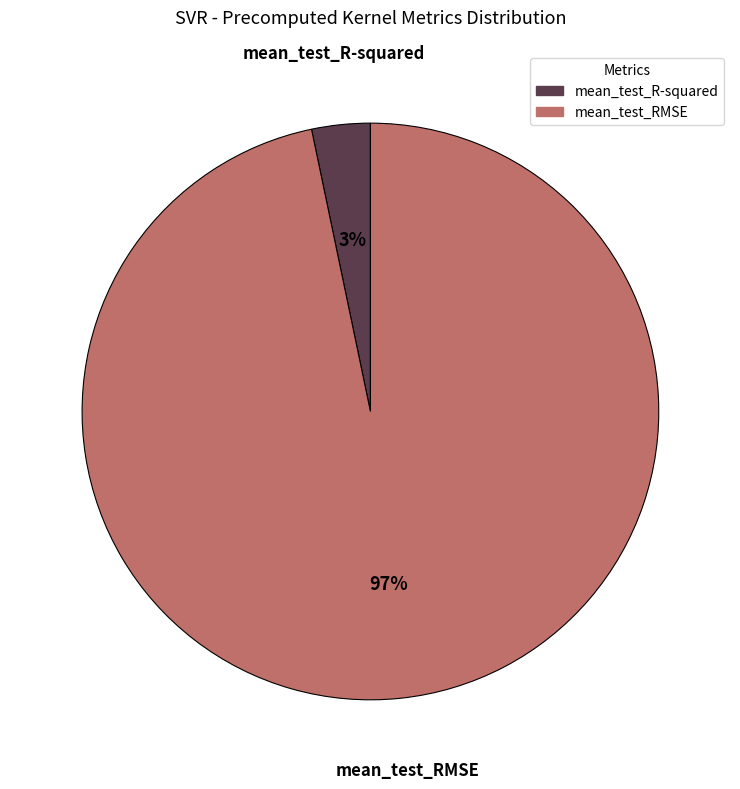

Count the number of slices in the pie.

2